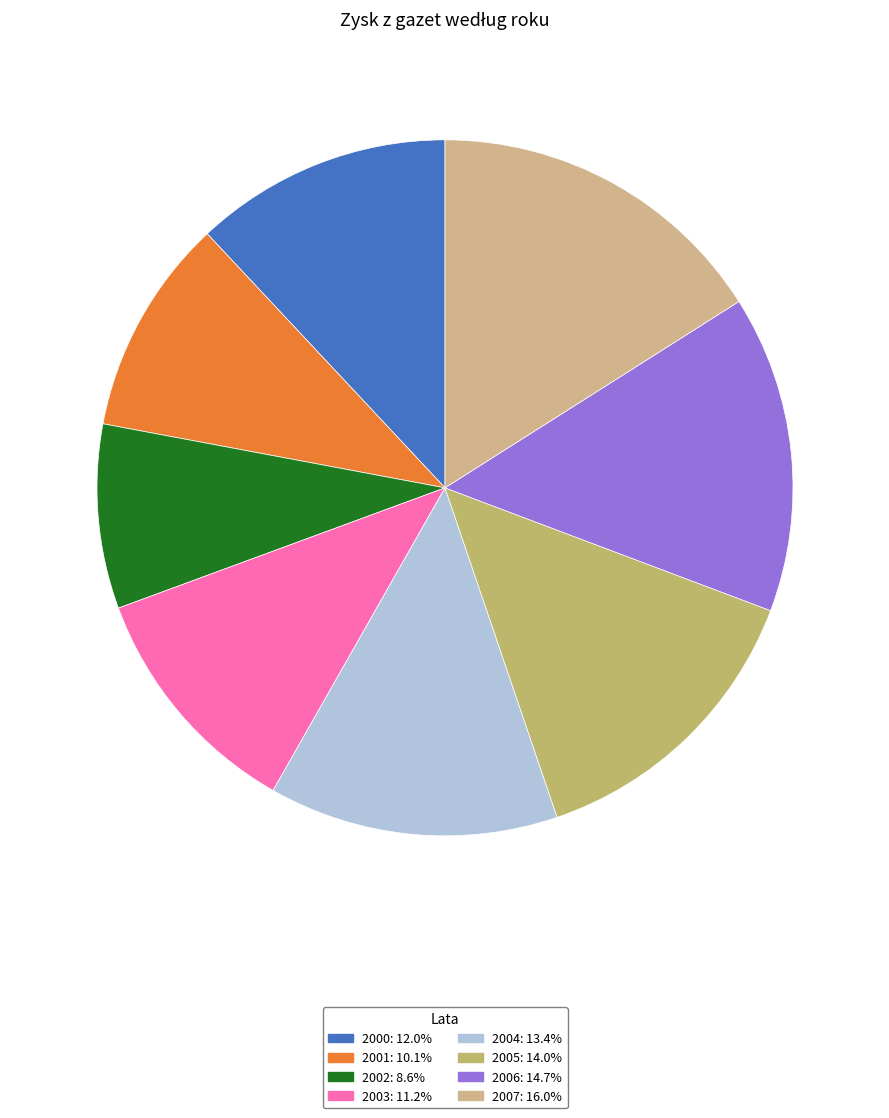

To the nearest percent, what is the difference between the largest and smallest slice percentages?

7%